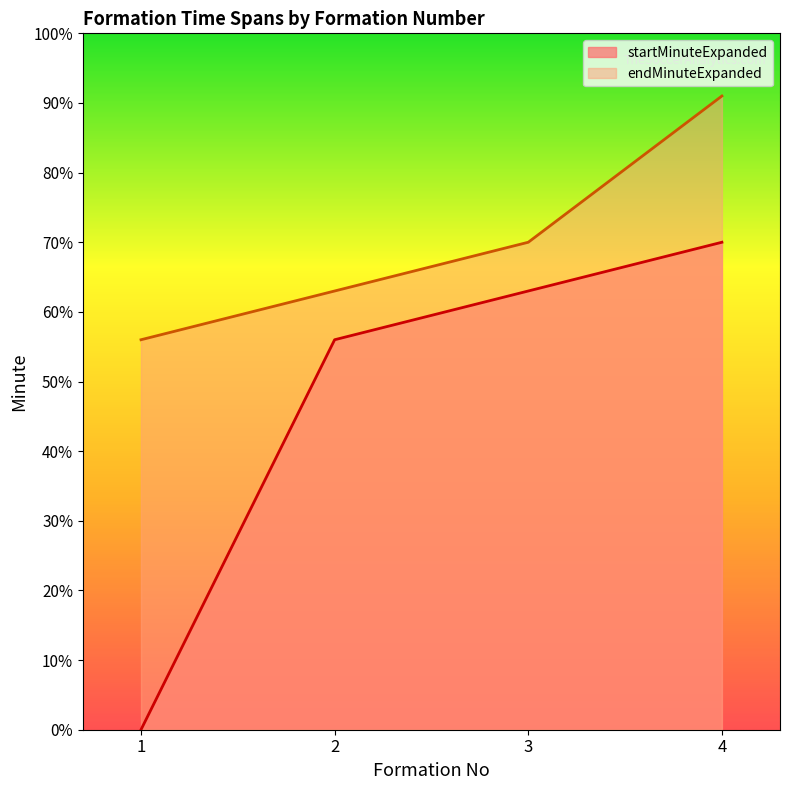

What is the total value across all series at 2?

119